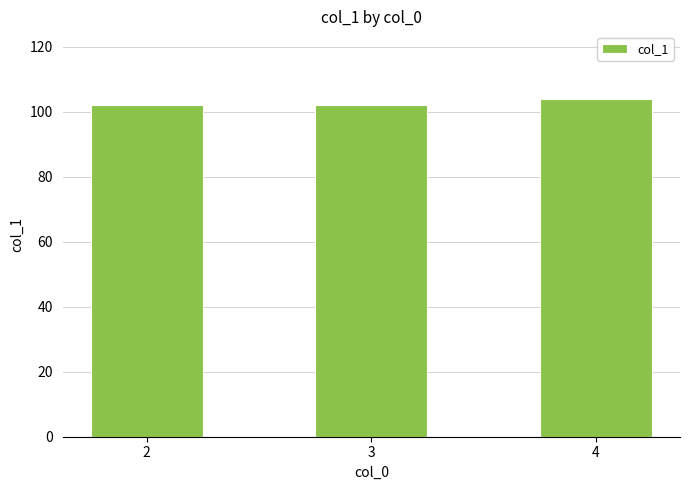

Are the bars grouped side by side (vs. stacked)?

No